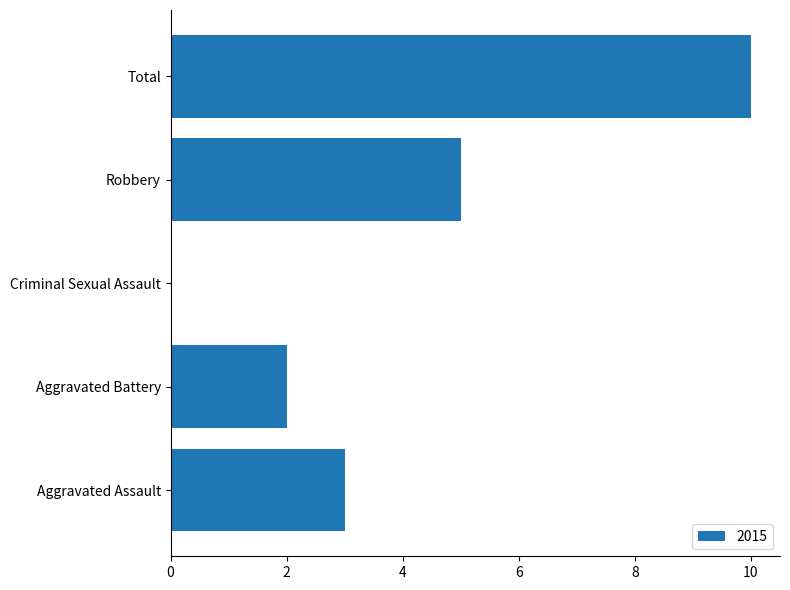

Is it true that the value at Robbery is 2?

False